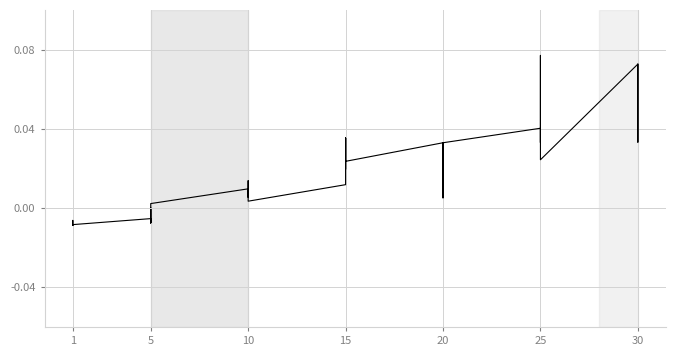

How many lines are shown in the chart?

1